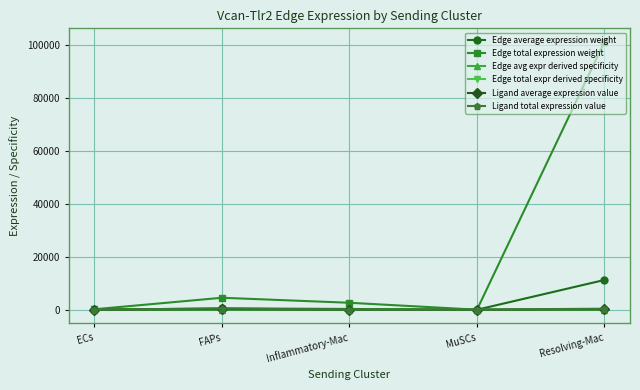

What value does the Edge average expression weight series have at FAPs?

502.8